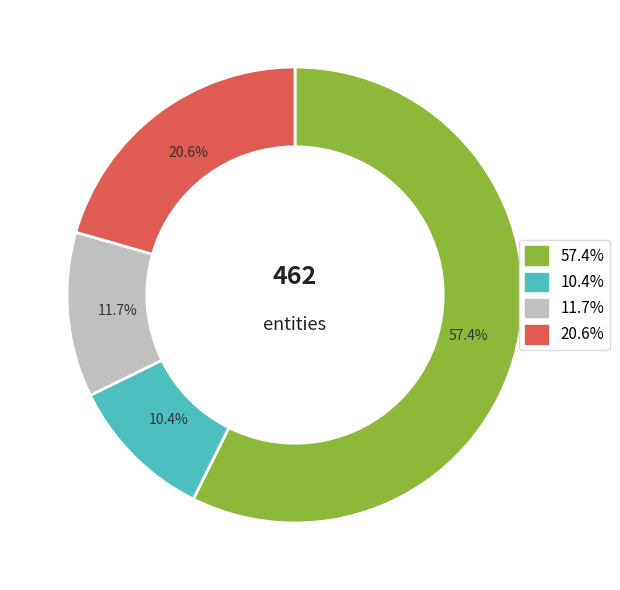

Count the number of slices in the pie.

4